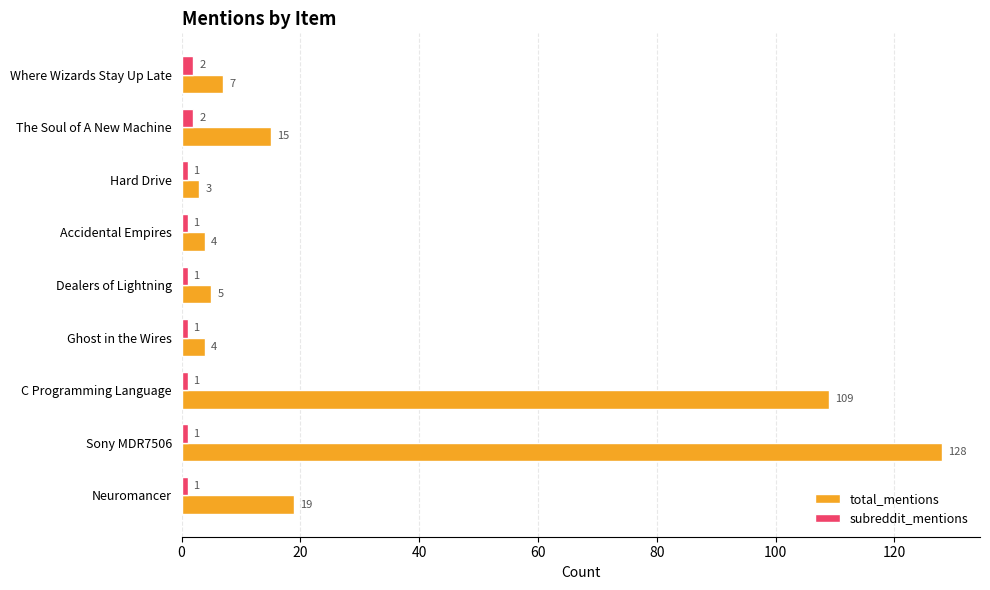

What is the total value across all series at Ghost in the Wires?

5